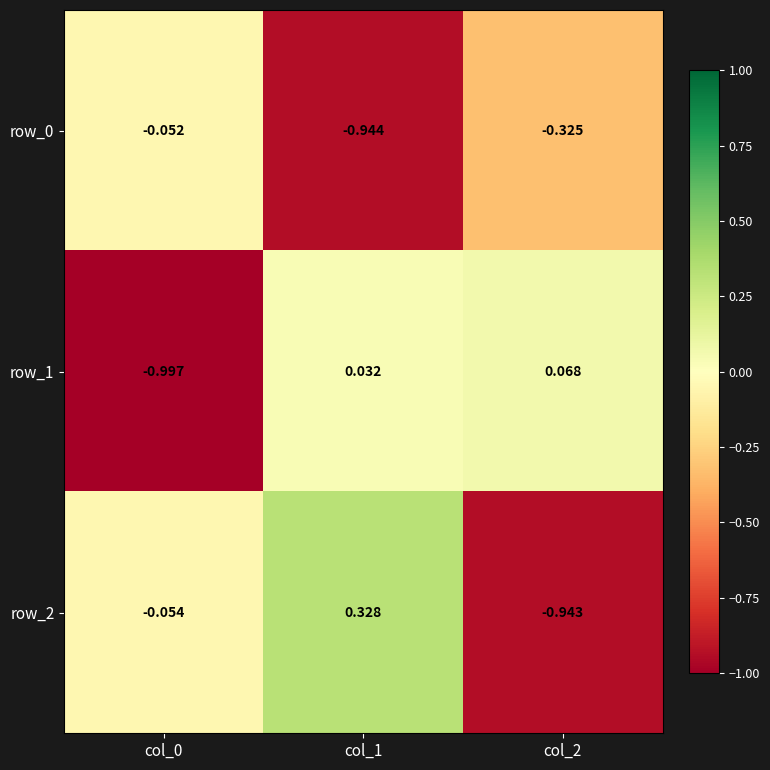

Reading left to right, transcribe all the data shown in this chart.

row_0: col_0=-0.1	col_1=-0.9	col_2=-0.3
row_1: col_0=-1.0	col_1=0.0	col_2=0.1
row_2: col_0=-0.1	col_1=0.3	col_2=-0.9